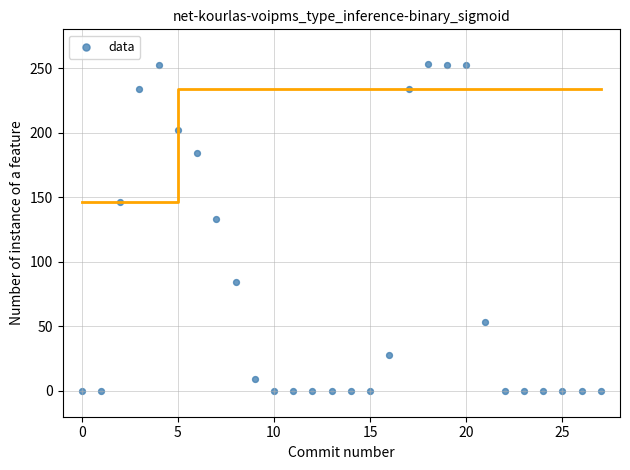

What Y value in the scatter plot is closest to 126?

133